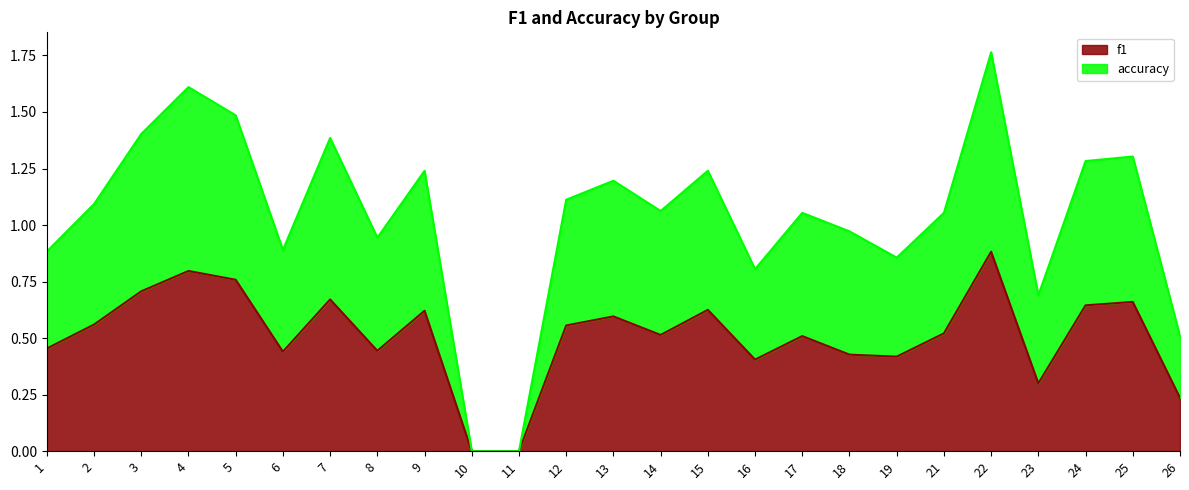

At which category is the sum across all series the highest?

22